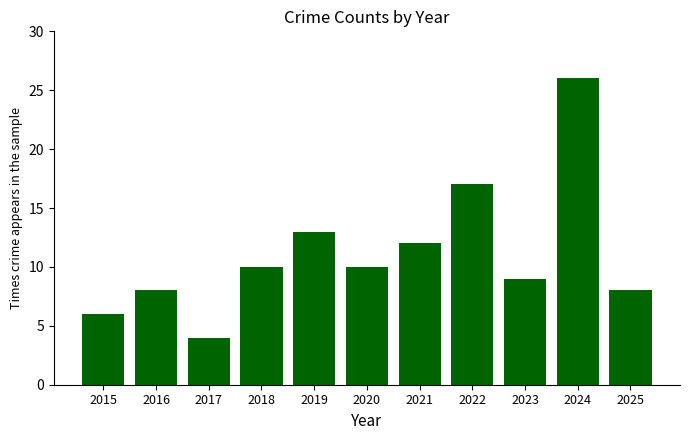

What is the greatest value displayed?

26